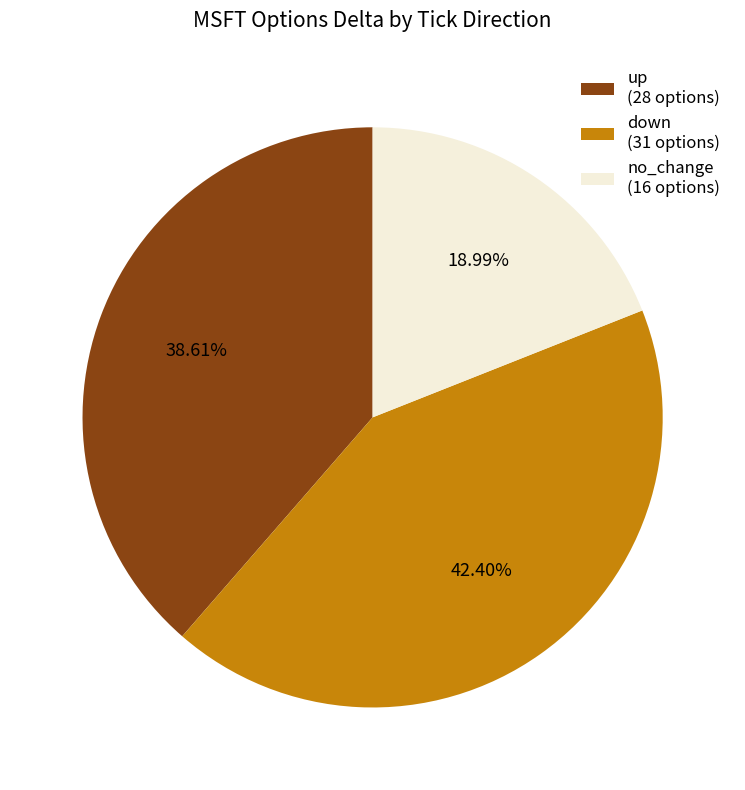

Is the sum of down and no_change greater than half?

Yes